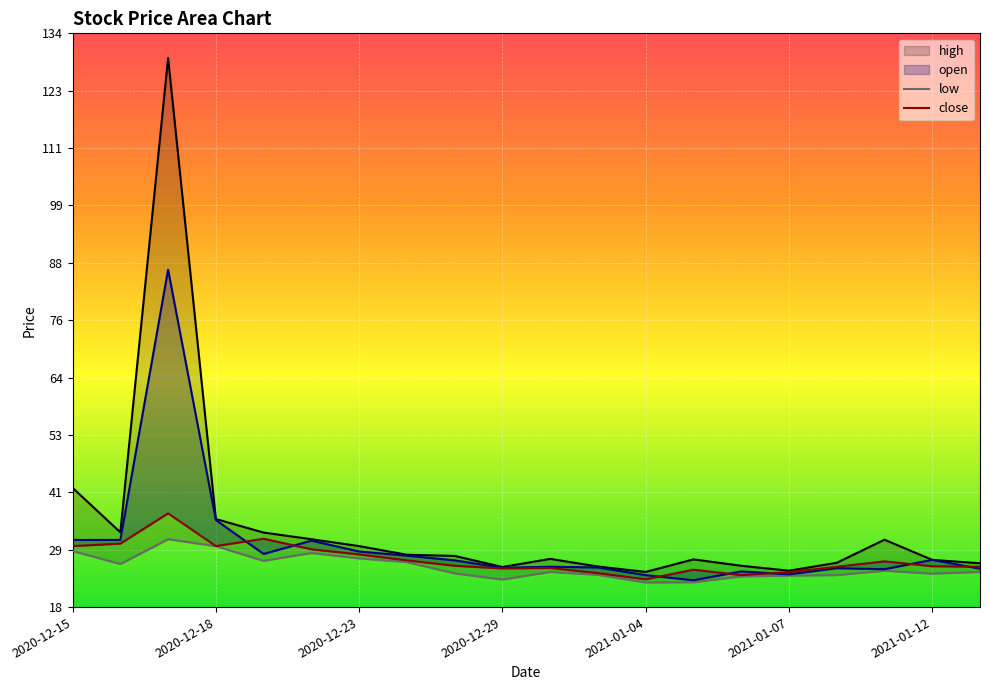

Which has a higher value, 10 or 8?

8